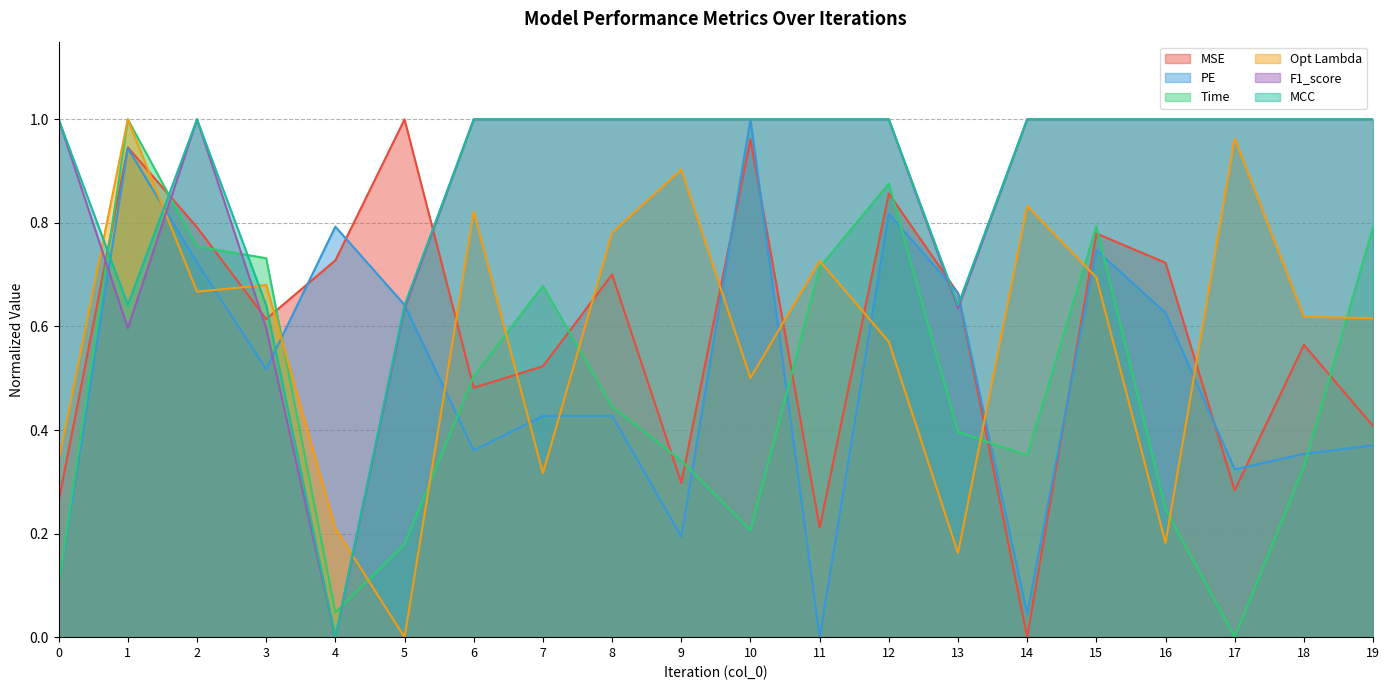

True or false: F1_score has a value of 1.0 at 14.

True